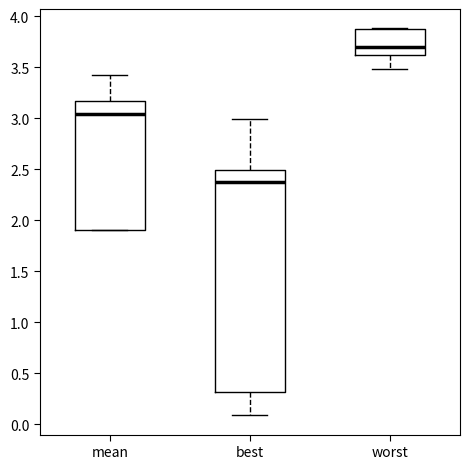

Where is the upper edge of the box for mean on the y-axis? The values are not printed on the chart, so give them approximately, as read against the axis.

3.15